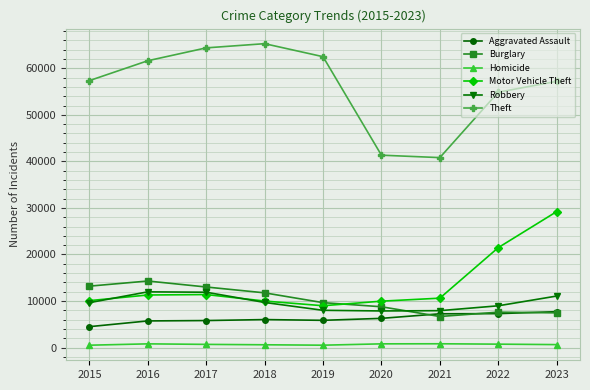

How many interior local valleys does the Theft series have?

1